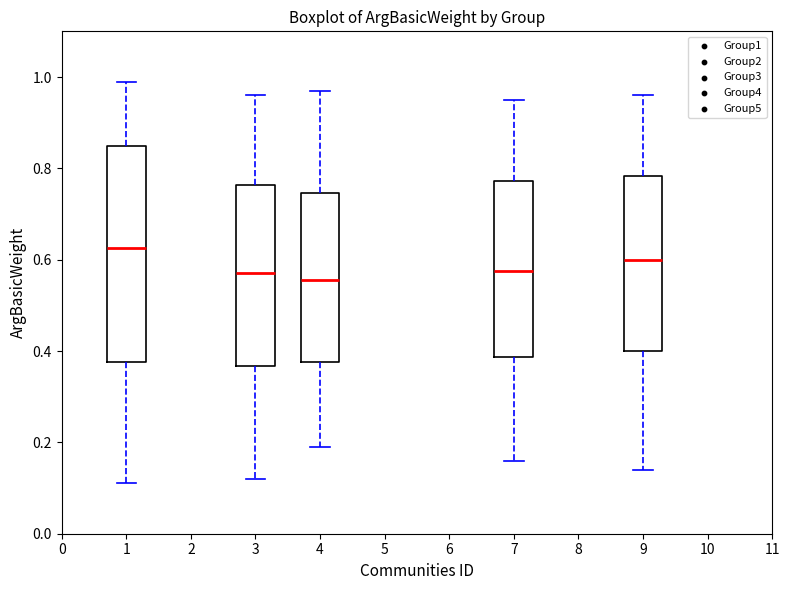

Reading left to right, read every box against the y-axis: the position of its median line, the range the box covers, and the ends of its whiskers. The values are not printed on the chart, so give them approximately, as read against the axis.

1: median 0.62, box 0.38 to 0.86, whiskers 0.12 to 1.00
3: median 0.58, box 0.36 to 0.76, whiskers 0.12 to 0.96
4: median 0.56, box 0.38 to 0.74, whiskers 0.20 to 0.98
7: median 0.58, box 0.38 to 0.78, whiskers 0.16 to 0.96
9: median 0.60, box 0.40 to 0.78, whiskers 0.14 to 0.96